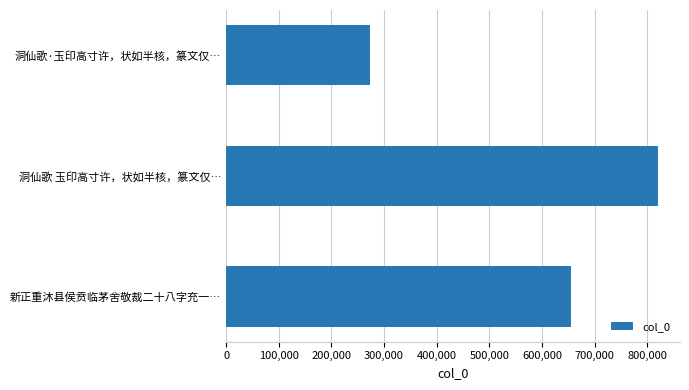

How many categories are shown in the chart?

3